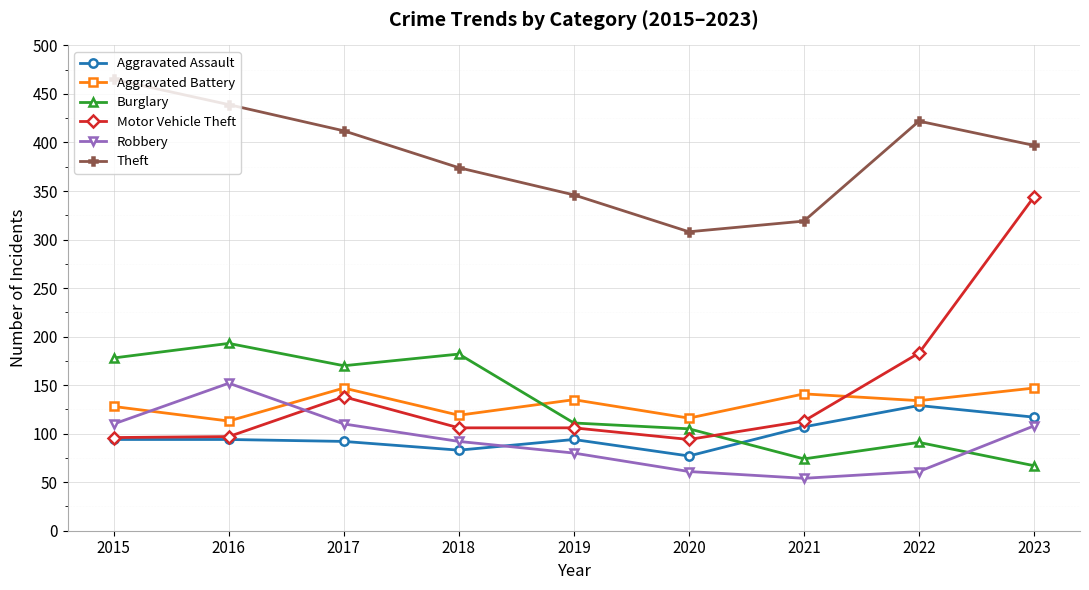

At which category is the sum across all series the highest?

2023